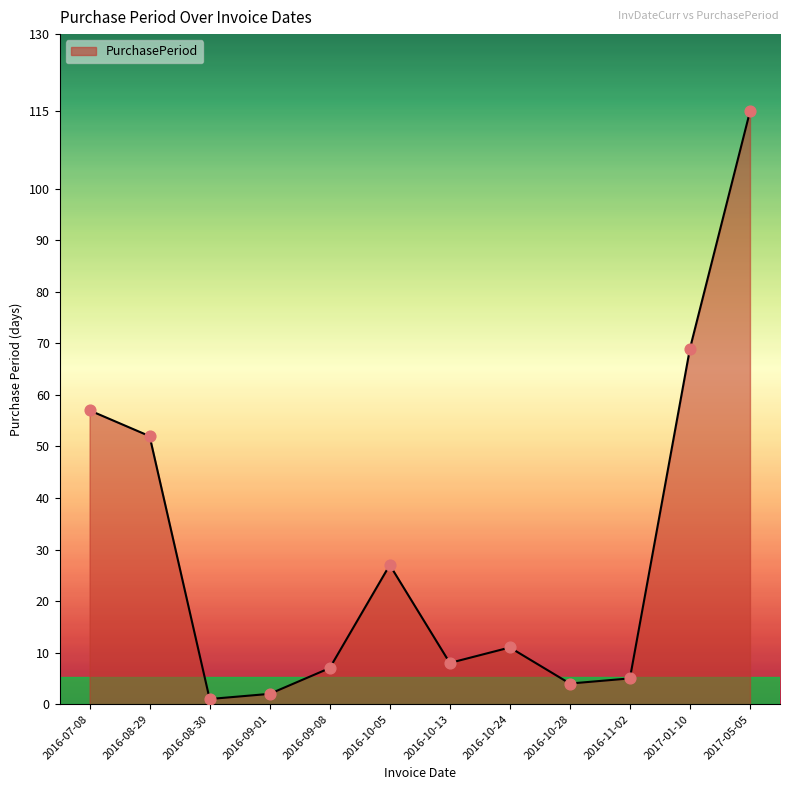

What is the change in value from 2016-10-24 to 2016-10-28?

-7